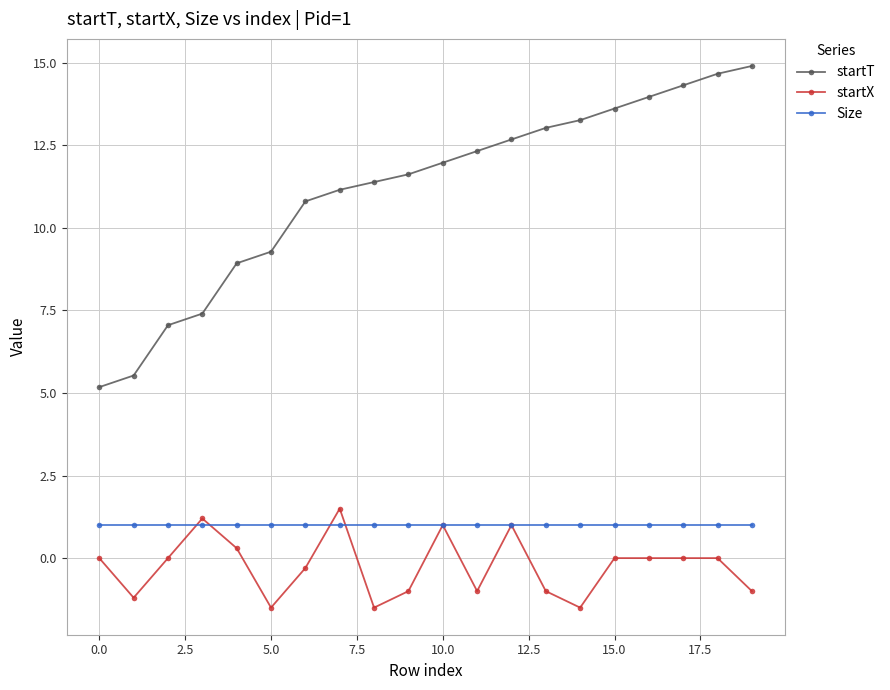

What is the smallest value displayed?

-1.5